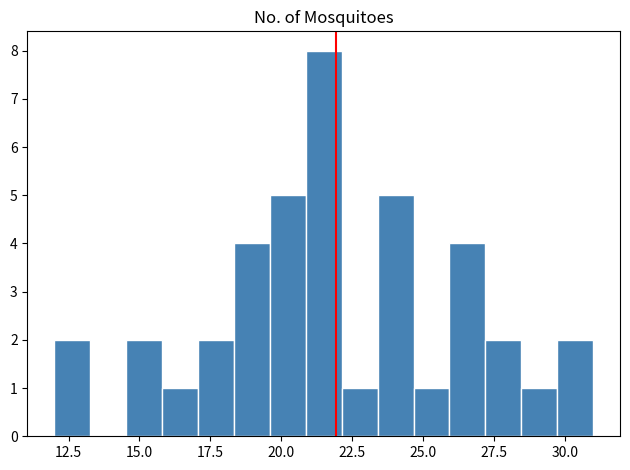

Read against the x-axis, roughly where is the centre of the tallest bar?

21.5